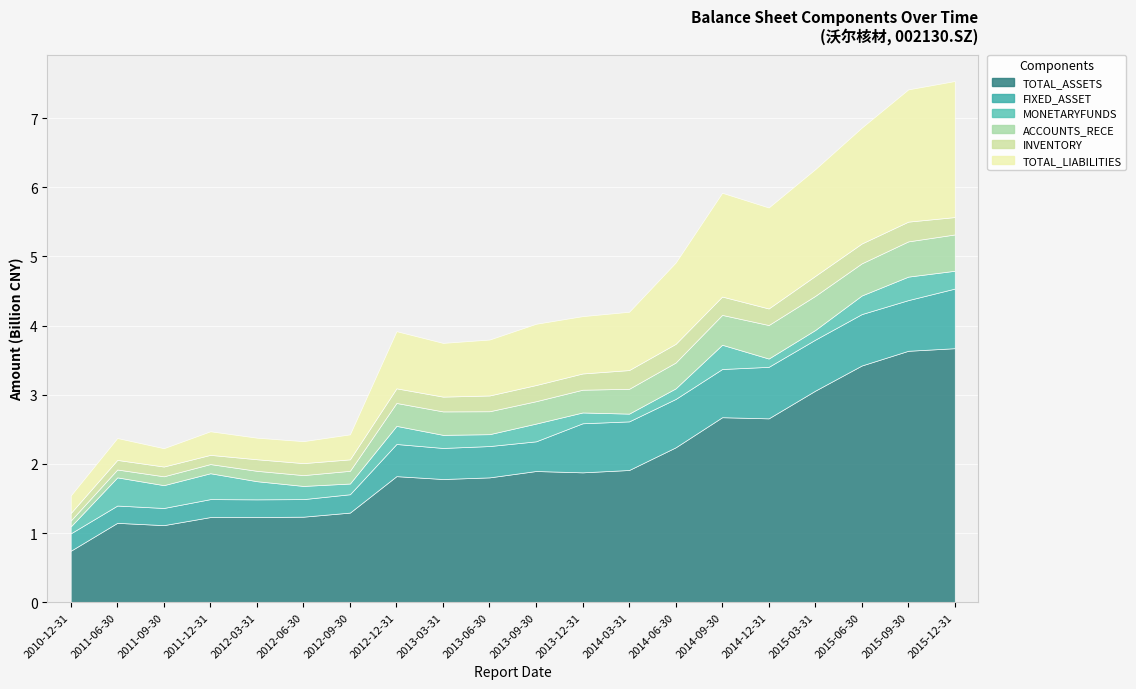

True or false: TOTAL_ASSETS and FIXED_ASSET cross at least once.

False